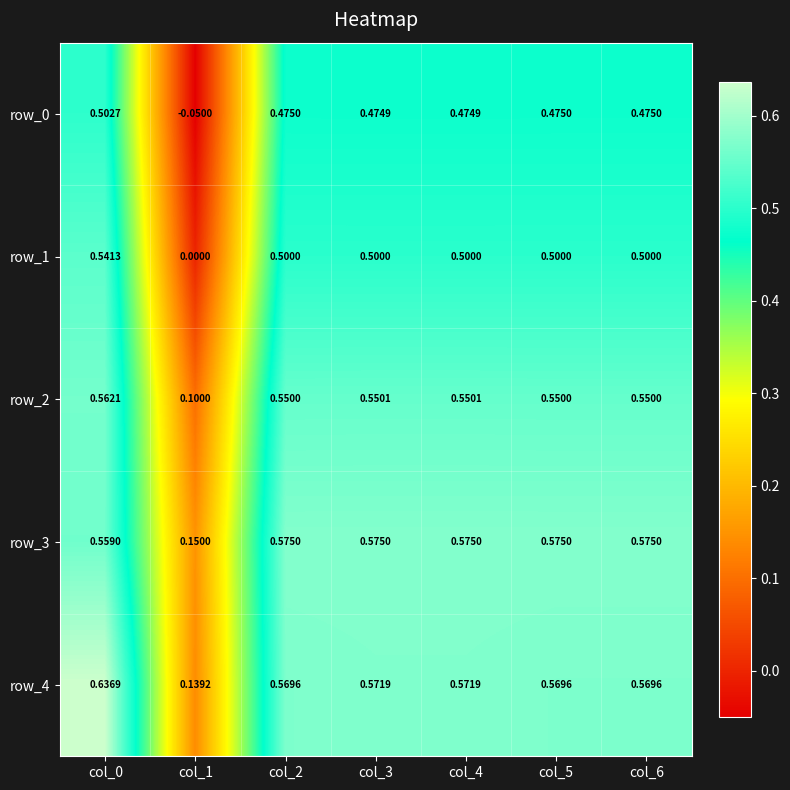

Is the value of row_1 at col_5 greater than the value of row_4 at col_1?

Yes